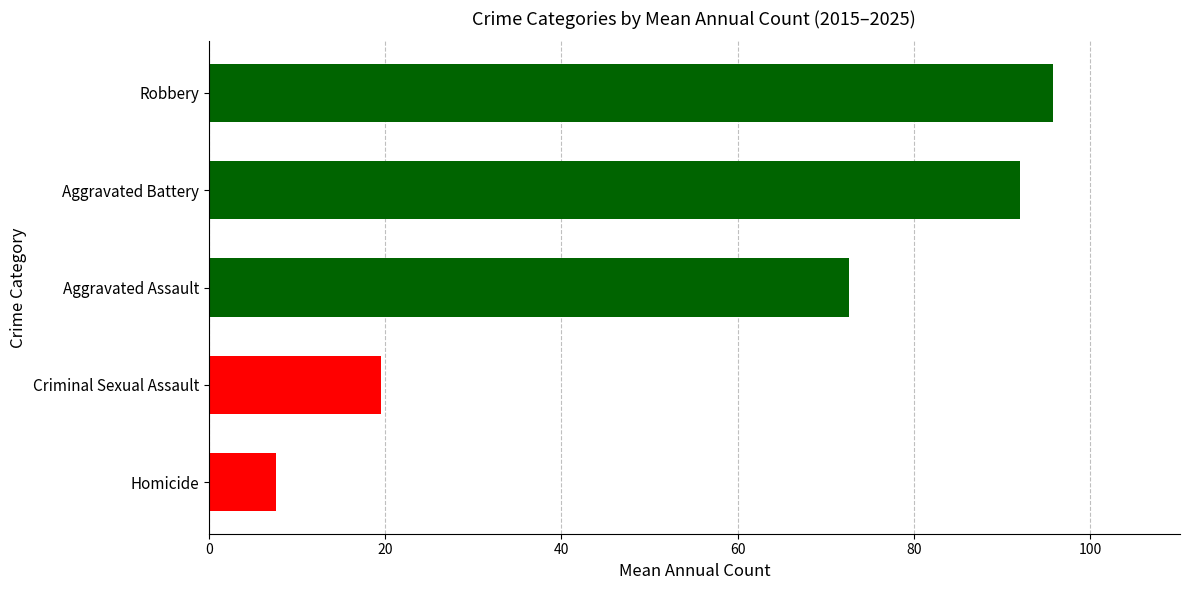

What is the difference between the second highest and second lowest values in the Criminal Sexual Assault series?

10